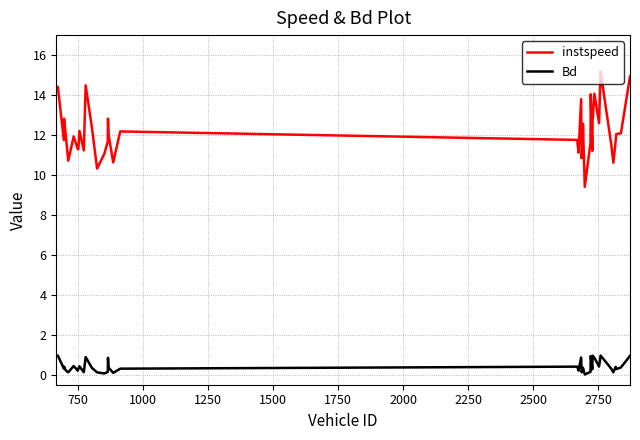

How many lines are shown in the chart?

2